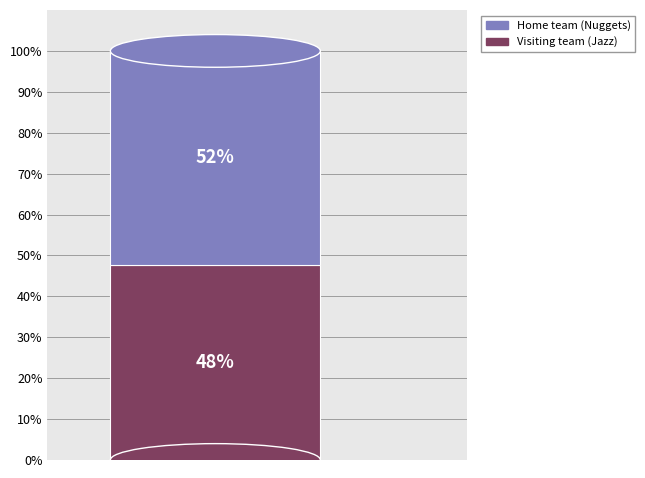

How many segments does this pie chart have?

2